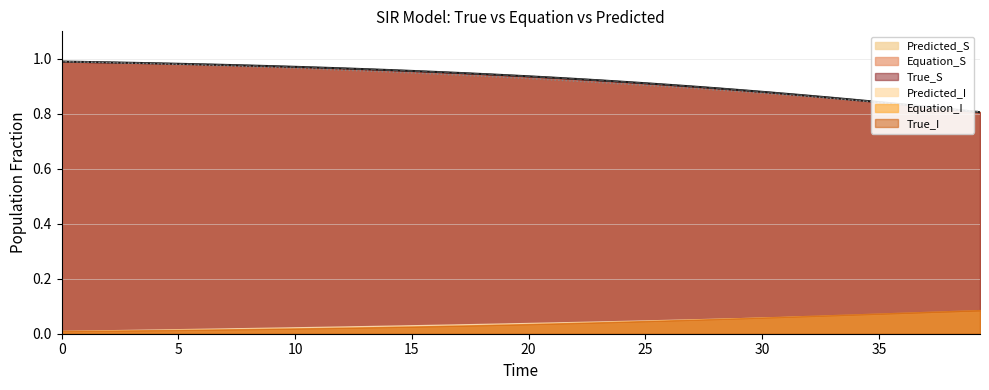

True or false: Predicted_I and True_S cross at least once.

False